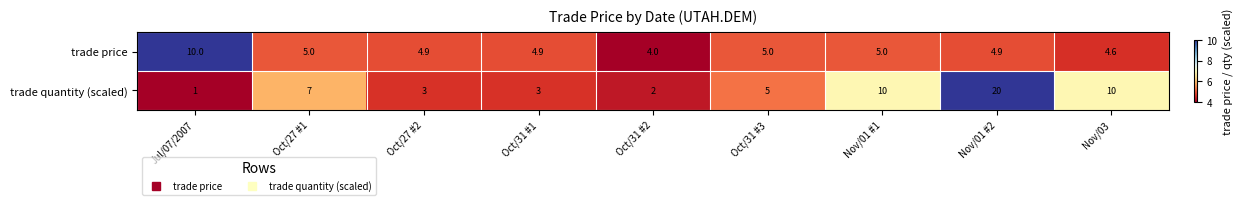

At how many categories does at least one series exceed 2?

9